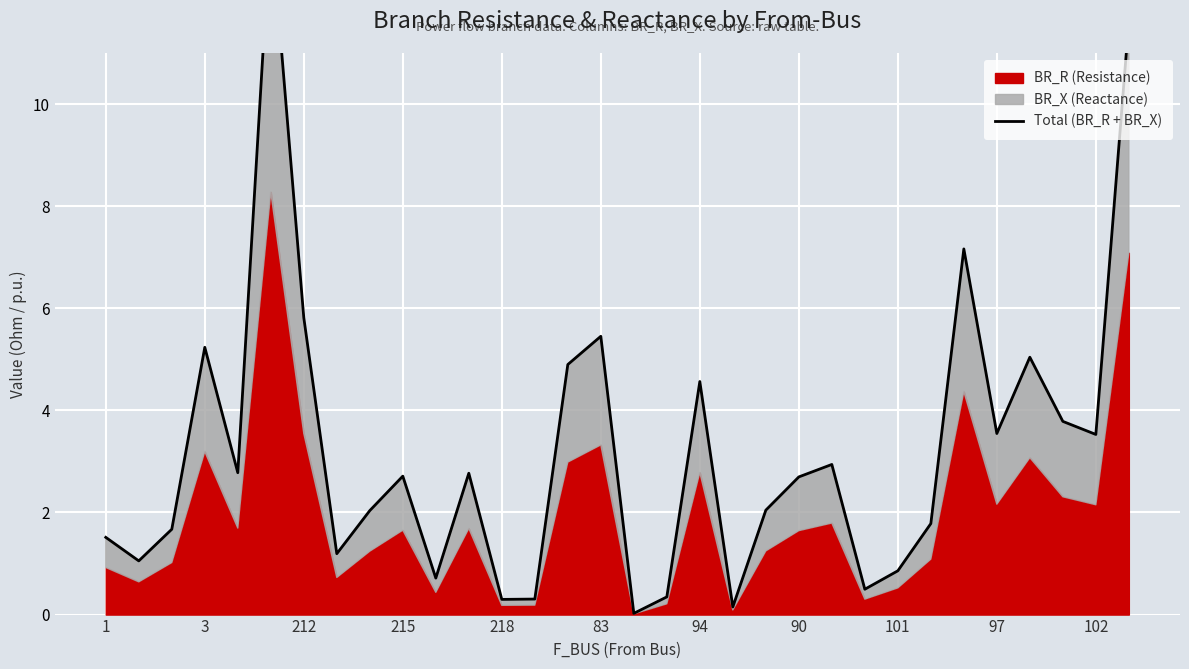

How many categories are shown in the chart?

32